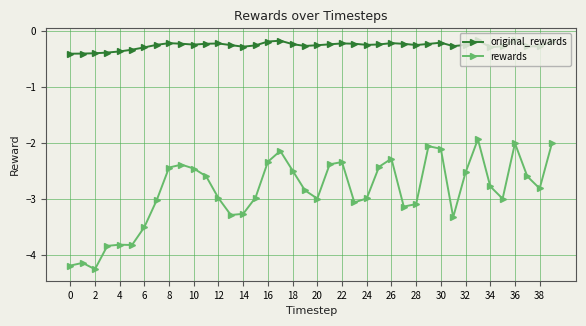

Which series has the widest spread of values?

rewards